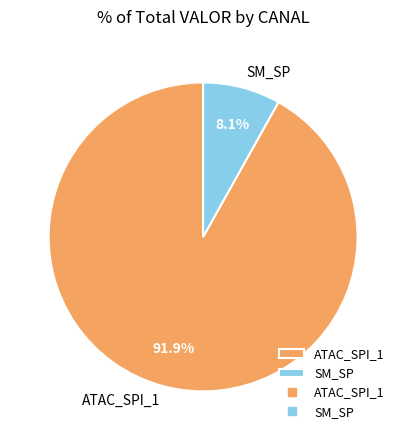

To the nearest percent, what is the difference between the largest and smallest slice percentages?

84%